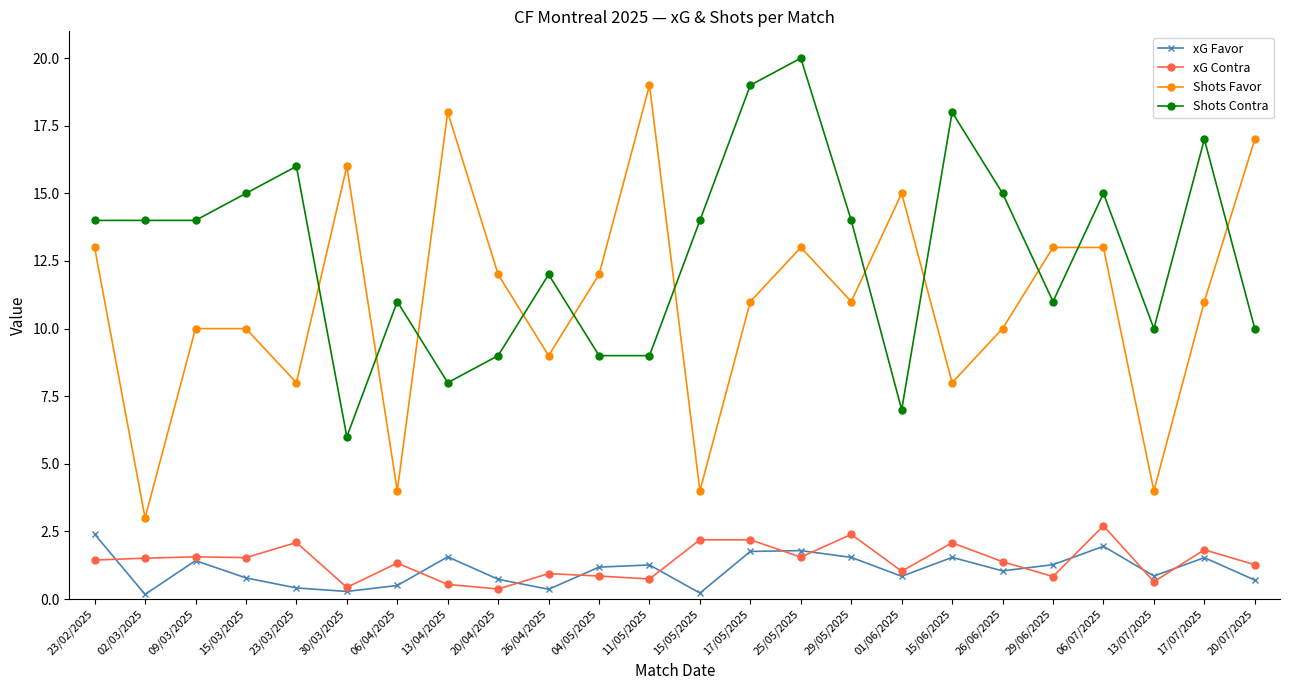

Is the value of xG Contra at 17/07/2025 greater than the value of Shots Contra at 13/04/2025?

No